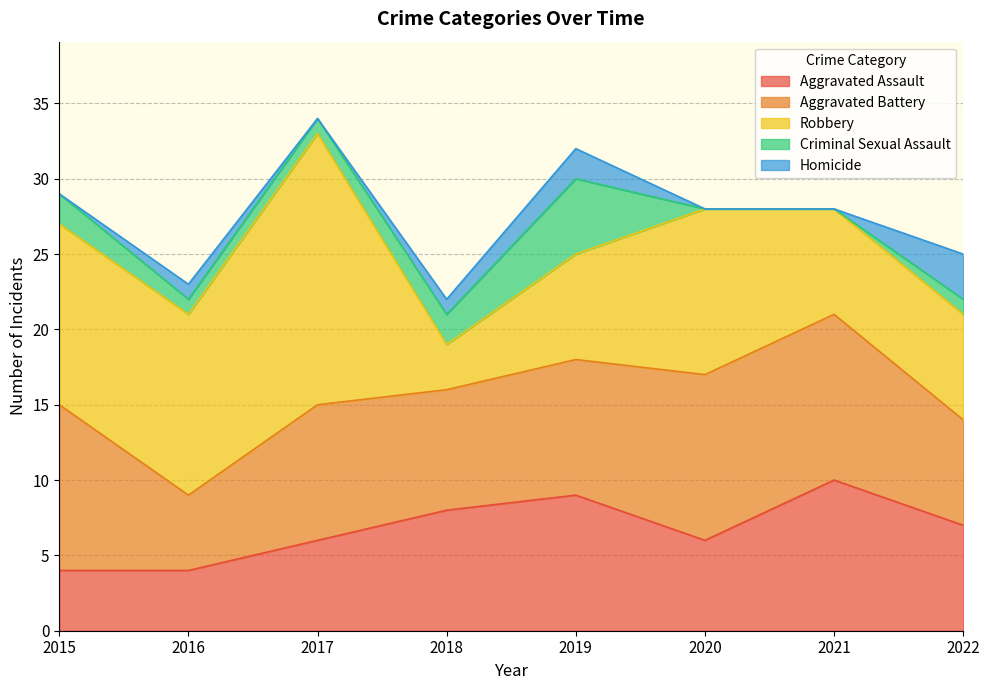

Is the value of Robbery at 2022 greater than the value of Aggravated Battery at 2017?

No